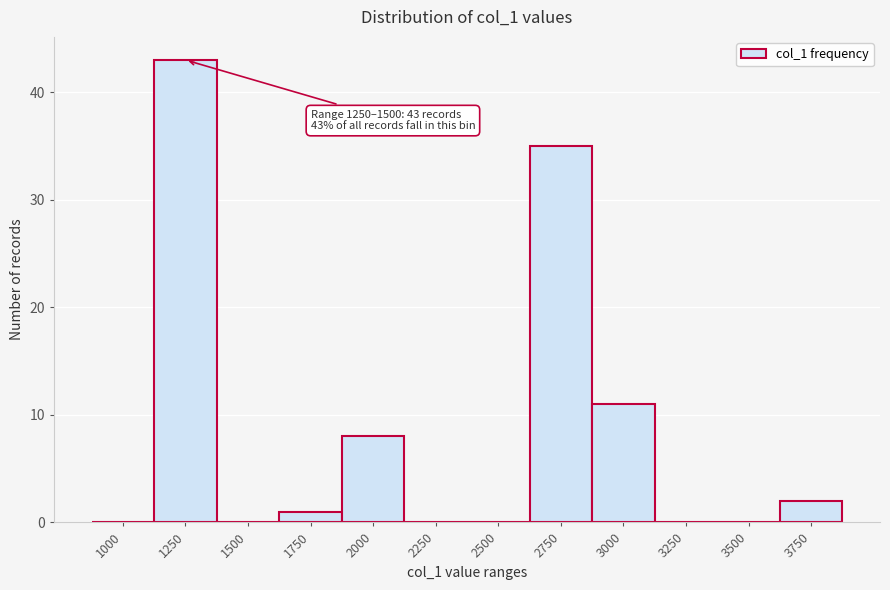

Reading left to right, what are all the values shown in this chart?

1000=0	1250=43	1500=0	1750=1	2000=8	2250=0	2500=0	2750=35	3000=11	3250=0	3500=0	3750=2